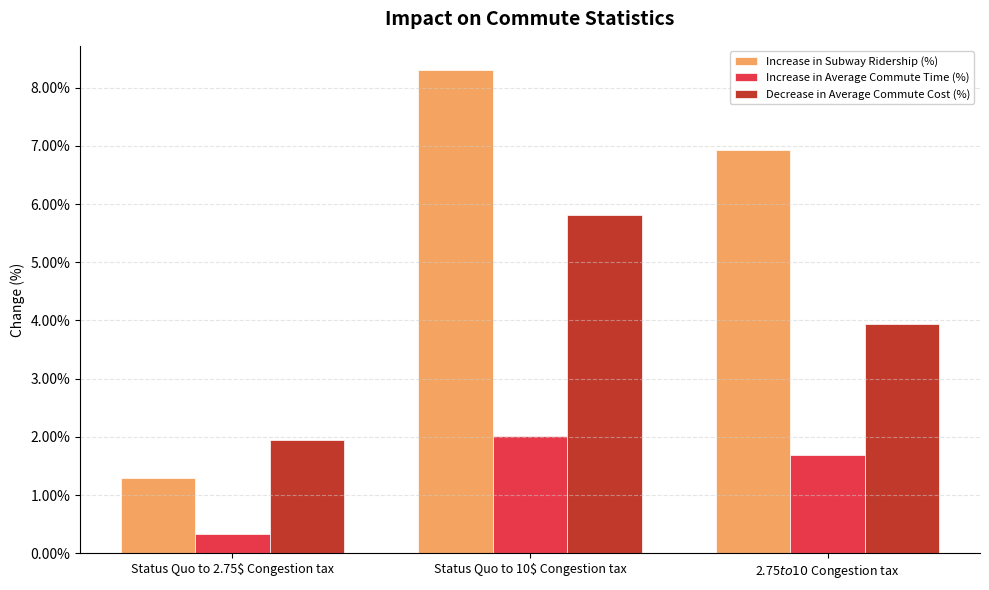

Reading left to right, extract all data points from this chart.

Increase in Subway Ridership (%): Status Quo to 2.75$ Congestion tax=0.0	Status Quo to 10$ Congestion tax=0.1	2.75$ to 10$ Congestion tax=0.1
Increase in Average Commute Time (%): Status Quo to 2.75$ Congestion tax=0.0	Status Quo to 10$ Congestion tax=0.0	2.75$ to 10$ Congestion tax=0.0
Decrease in Average Commute Cost (%): Status Quo to 2.75$ Congestion tax=0.0	Status Quo to 10$ Congestion tax=0.1	2.75$ to 10$ Congestion tax=0.0